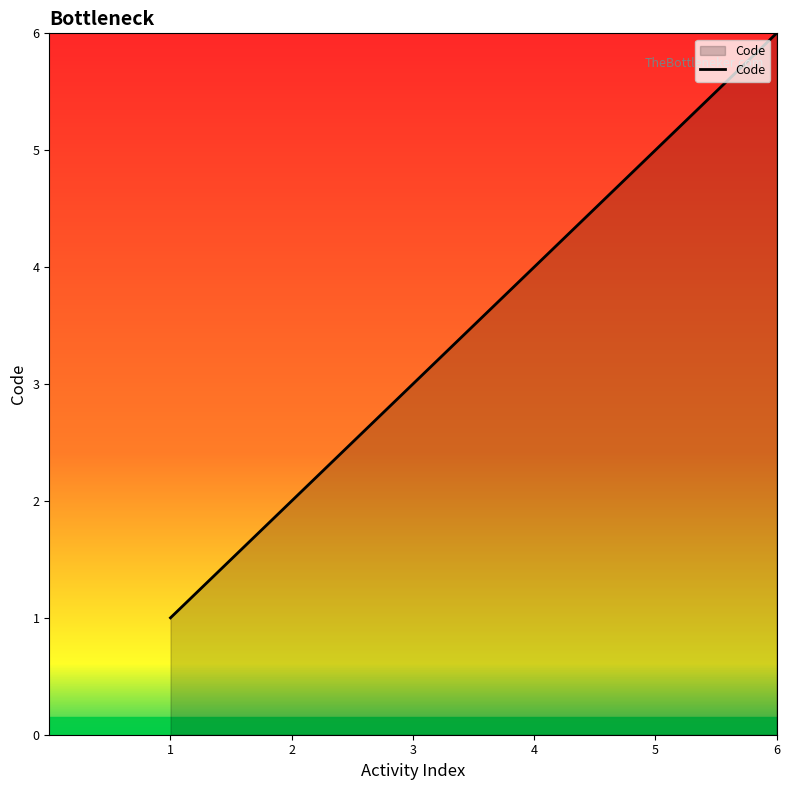

The value at 3 is 3. True or false?

True